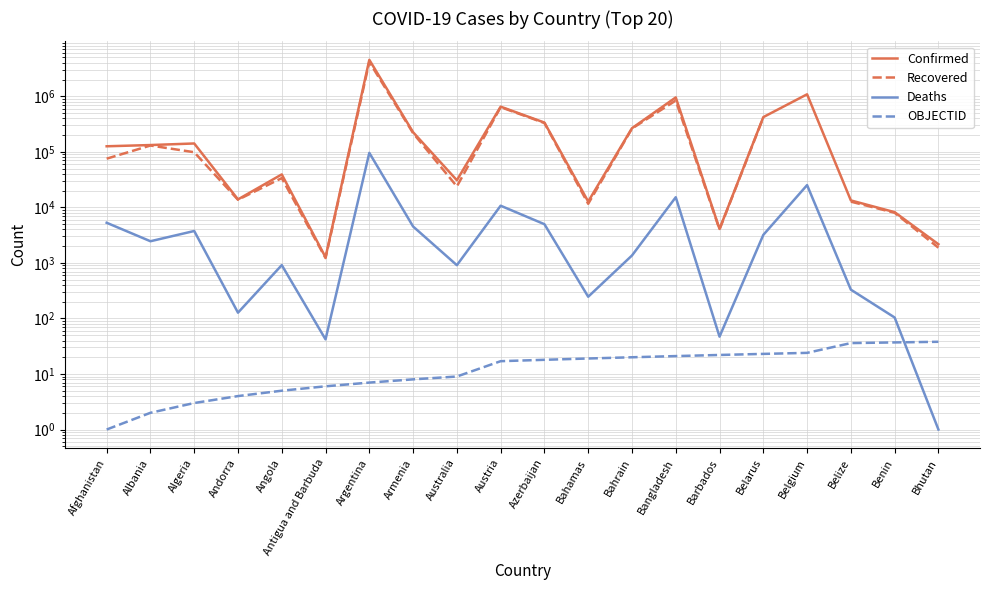

What is the greatest value displayed?

4535473.0